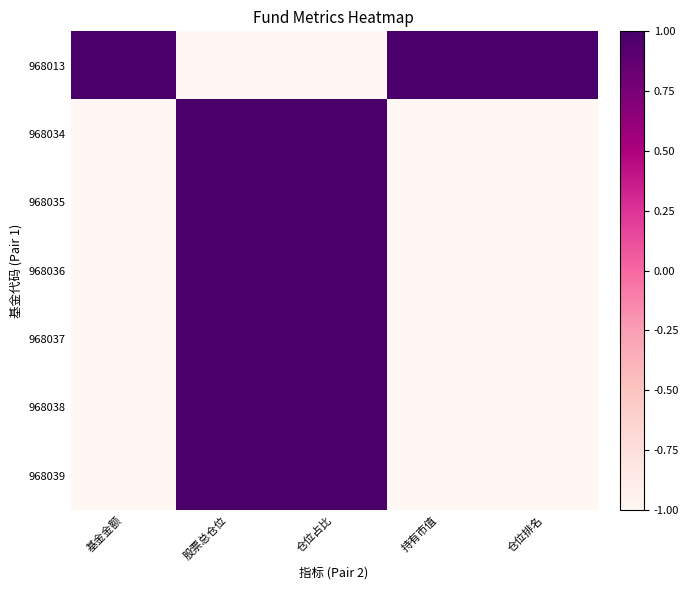

Reading left to right, extract all data points from this chart.

968013: 基金金额=1	股票总仓位=-1	仓位占比=-1	持有市值=1	仓位排名=1
968034: 基金金额=-1	股票总仓位=1	仓位占比=1	持有市值=-1	仓位排名=-1
968035: 基金金额=-1	股票总仓位=1	仓位占比=1	持有市值=-1	仓位排名=-1
968036: 基金金额=-1	股票总仓位=1	仓位占比=1	持有市值=-1	仓位排名=-1
968037: 基金金额=-1	股票总仓位=1	仓位占比=1	持有市值=-1	仓位排名=-1
968038: 基金金额=-1	股票总仓位=1	仓位占比=1	持有市值=-1	仓位排名=-1
968039: 基金金额=-1	股票总仓位=1	仓位占比=1	持有市值=-1	仓位排名=-1